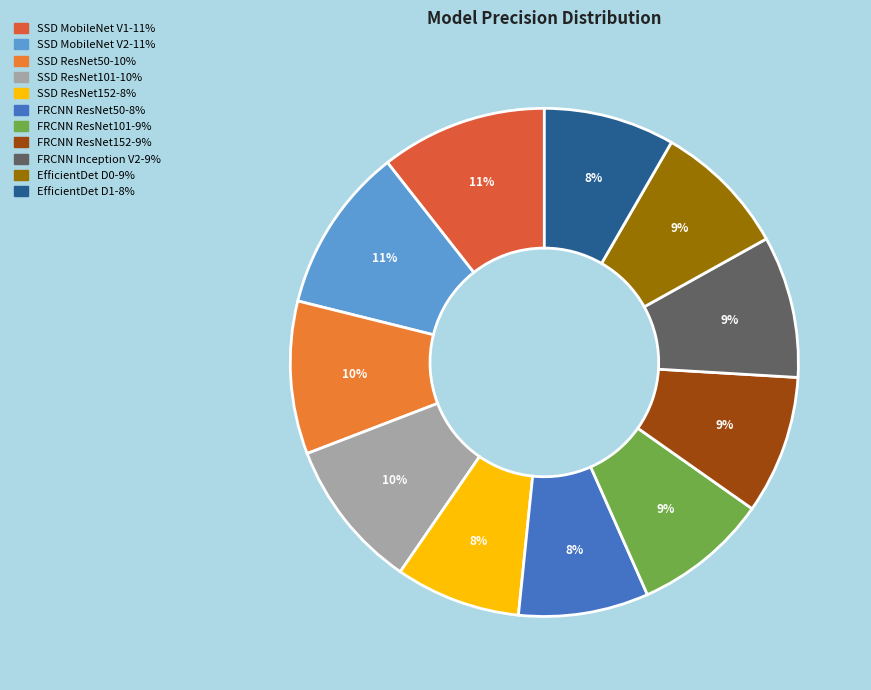

Count the number of slices in the pie.

11